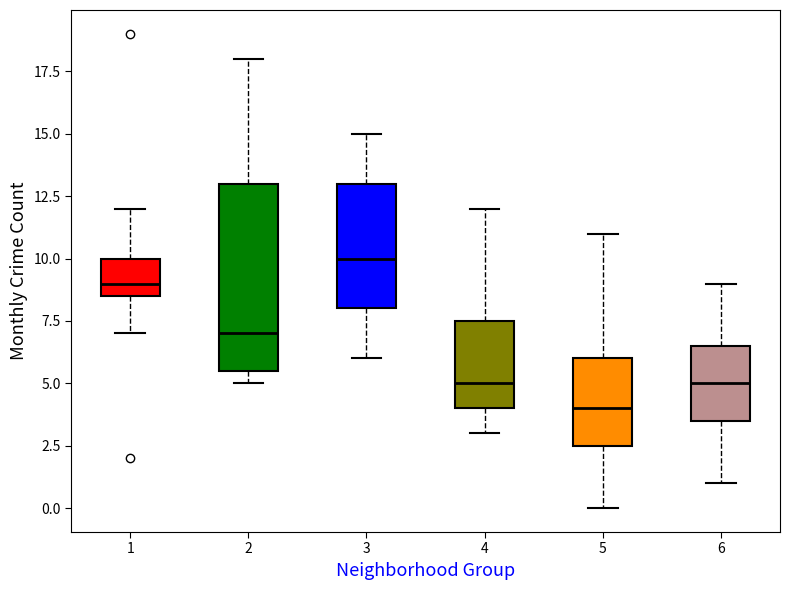

Reading left to right, transcribe this box plot: for each box, give where its median line is, the range the box spans, and where its two whiskers end, as read against the y-axis. The values are not printed on the chart, so give them approximately, as read against the axis.

1: median 9.0, box 8.5 to 10.0, whiskers 7.0 to 12.0
2: median 7.0, box 5.5 to 13.0, whiskers 5.0 to 18.0
3: median 10.0, box 8.0 to 13.0, whiskers 6.0 to 15.0
4: median 5.0, box 4.0 to 7.5, whiskers 3.0 to 12.0
5: median 4.0, box 2.5 to 6.0, whiskers 0.0 to 11.0
6: median 5.0, box 3.5 to 6.5, whiskers 1.0 to 9.0